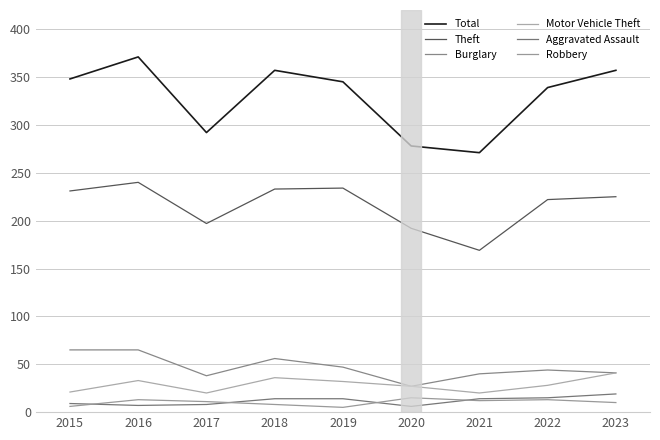

Reading left to right, transcribe all the data shown in this chart.

Total: 2015=348	2016=371	2017=292	2018=357	2019=345	2020=278	2021=271	2022=339	2023=357
Theft: 2015=231	2016=240	2017=197	2018=233	2019=234	2020=192	2021=169	2022=222	2023=225
Burglary: 2015=65	2016=65	2017=38	2018=56	2019=47	2020=27	2021=40	2022=44	2023=41
Motor Vehicle Theft: 2015=21	2016=33	2017=20	2018=36	2019=32	2020=27	2021=20	2022=28	2023=41
Aggravated Assault: 2015=9	2016=7	2017=8	2018=14	2019=14	2020=6	2021=14	2022=15	2023=19
Robbery: 2015=6	2016=13	2017=11	2018=8	2019=5	2020=15	2021=12	2022=13	2023=10